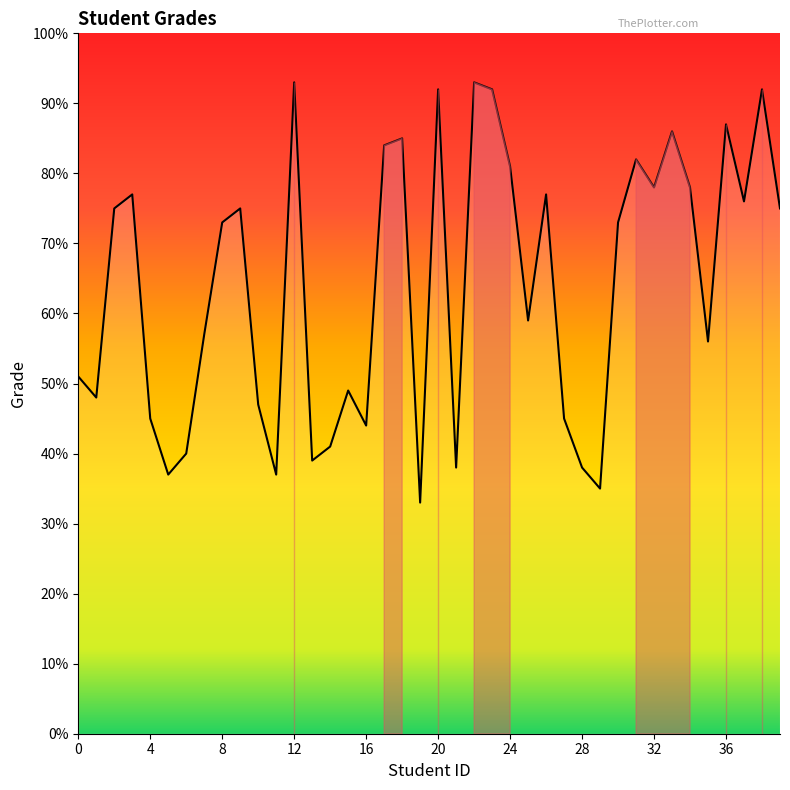

What is the difference between the maximum and minimum values?

60